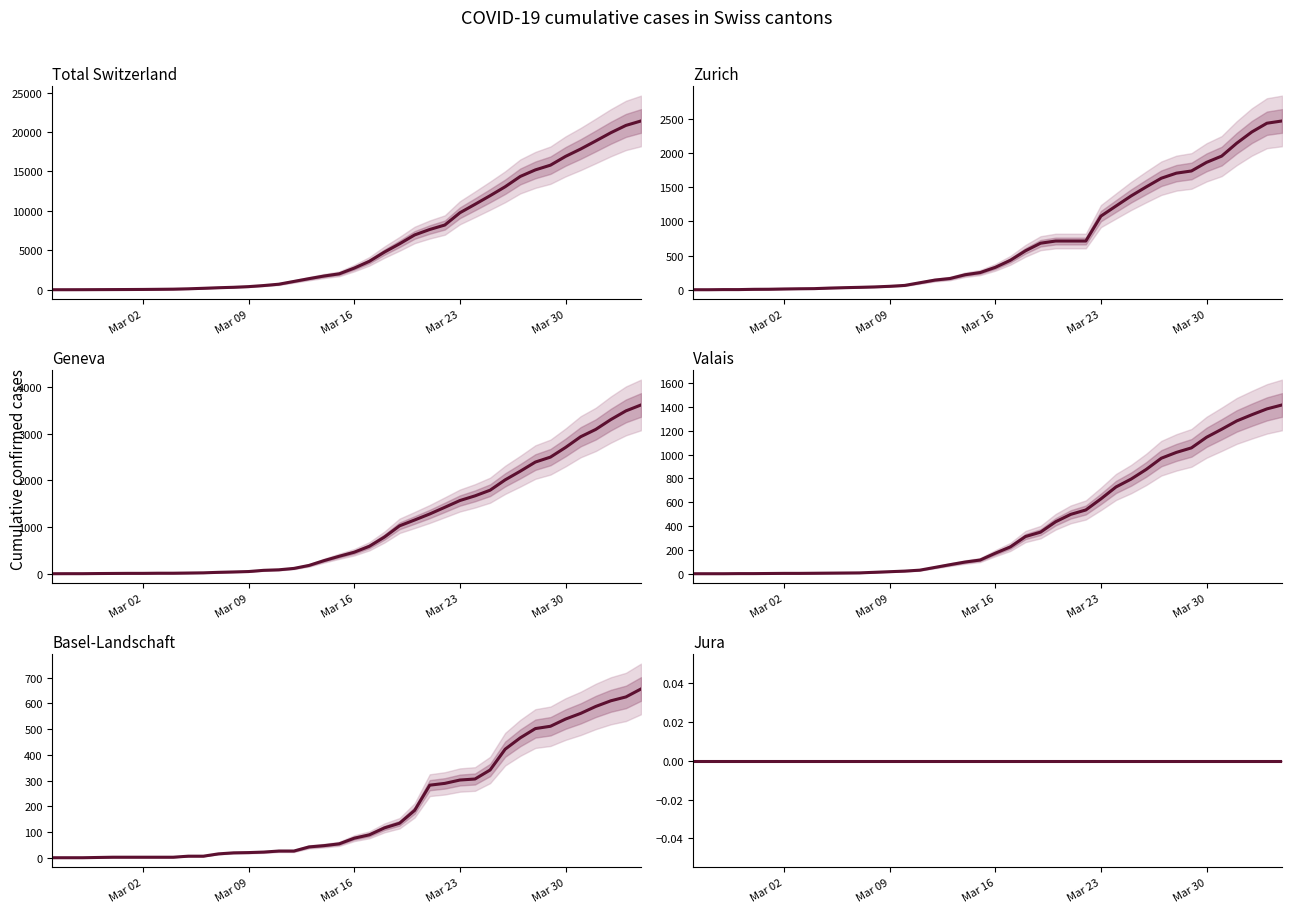

How many lines are shown in the chart?

6